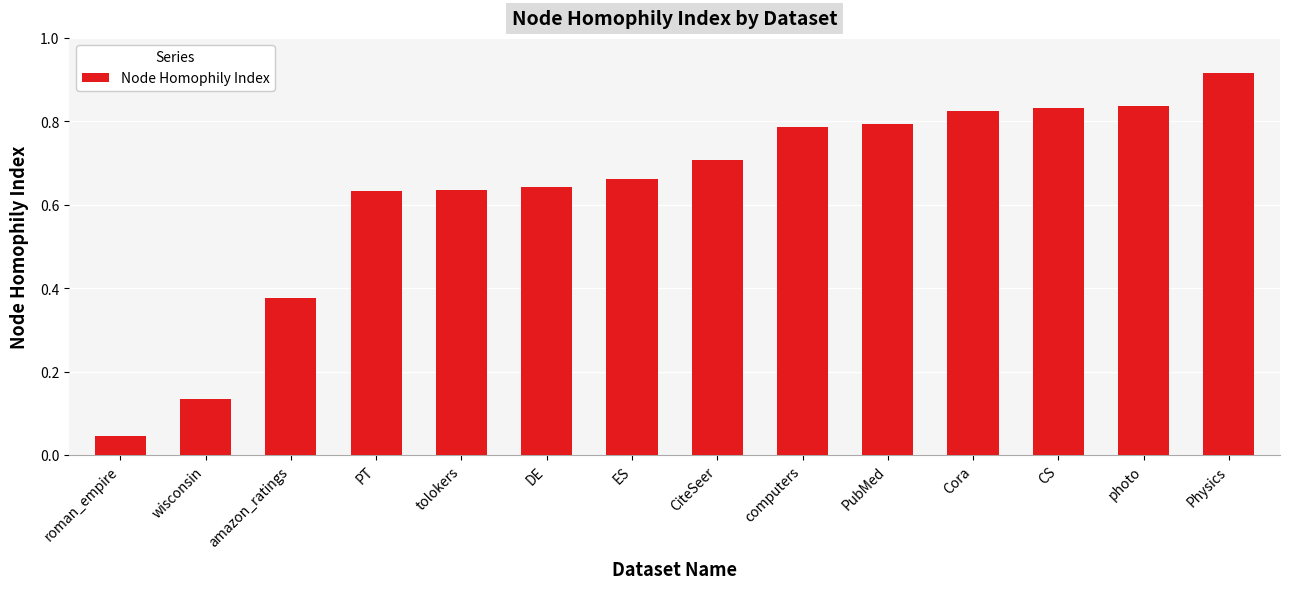

Where is the data nearest to the value 0?

roman_empire